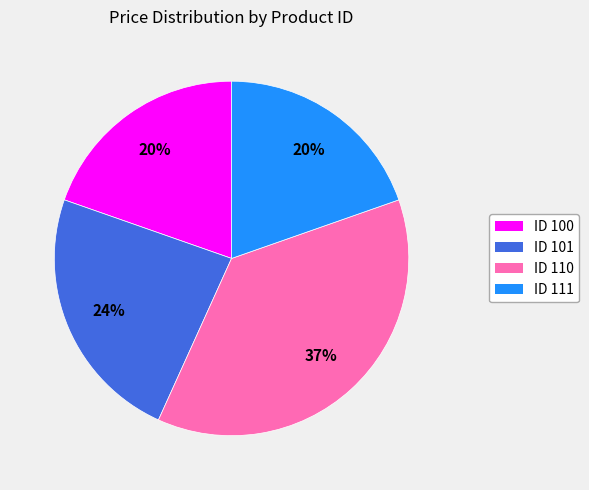

To the nearest percent, what is the difference between the largest and smallest slice percentages?

17%